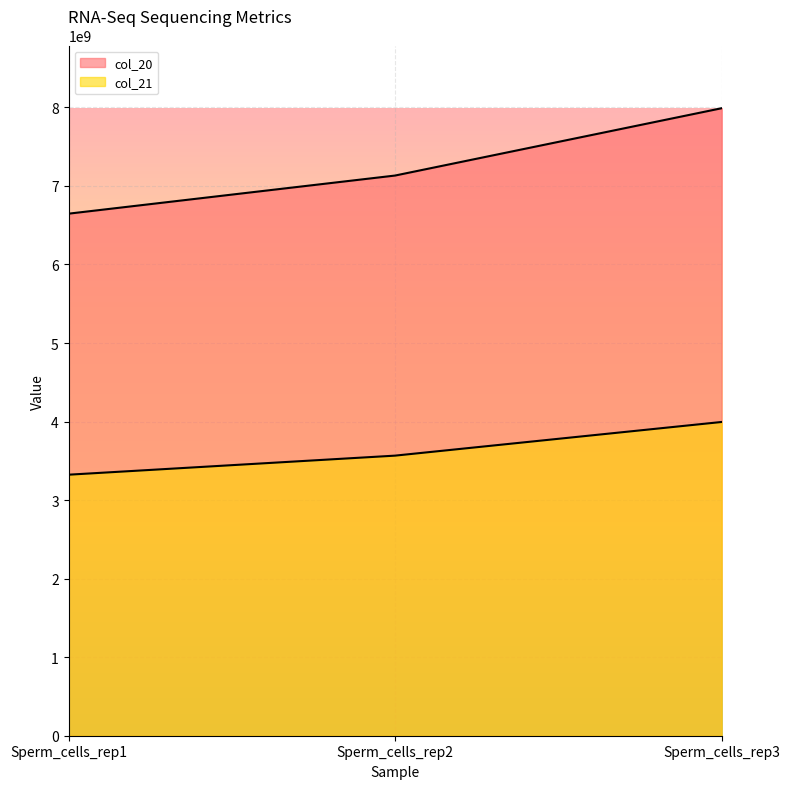

Which has a higher value, Sperm_cells_rep2 or Sperm_cells_rep3?

Sperm_cells_rep3